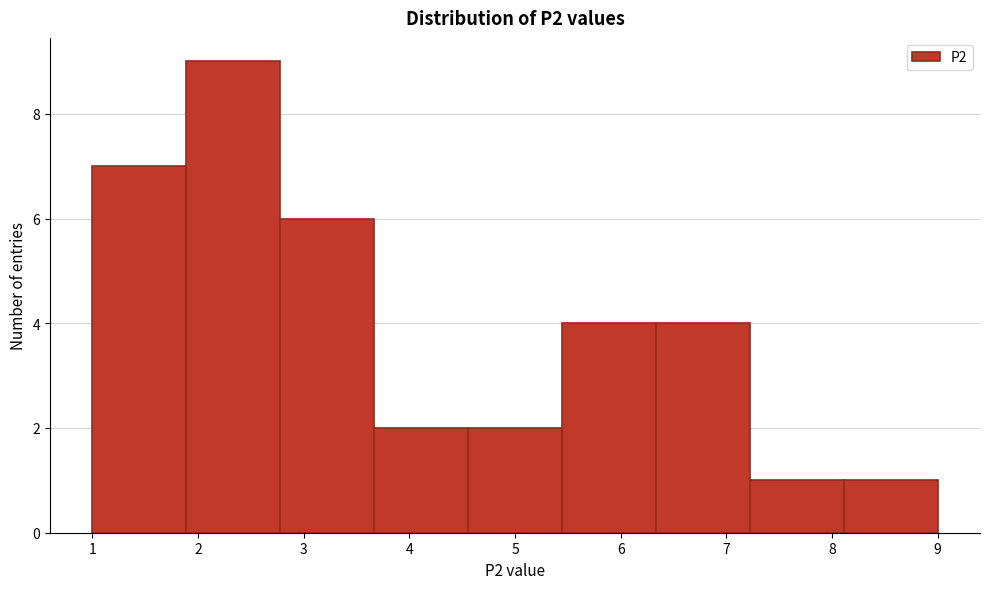

Over which range of the x-axis is the bar tallest?

1.9 to 2.8